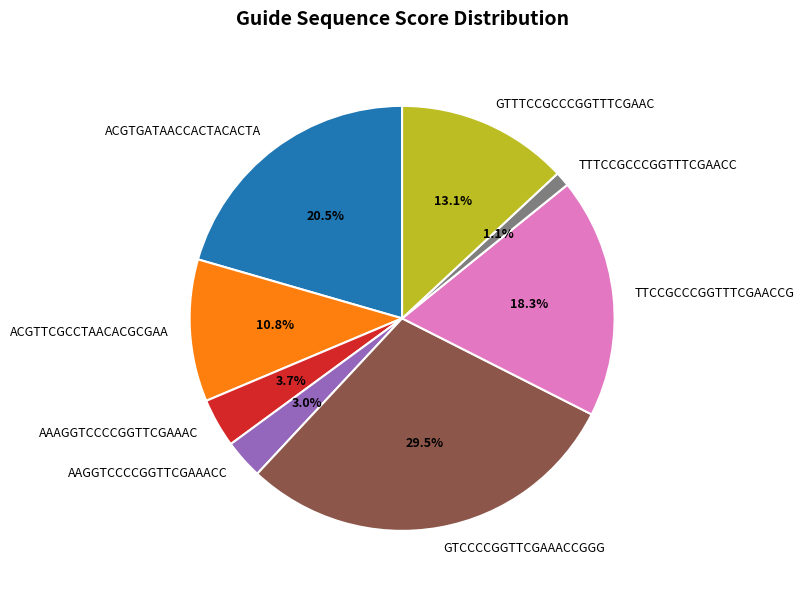

Does ACGTGATAACCACTACACTA represent more than half of the total?

No